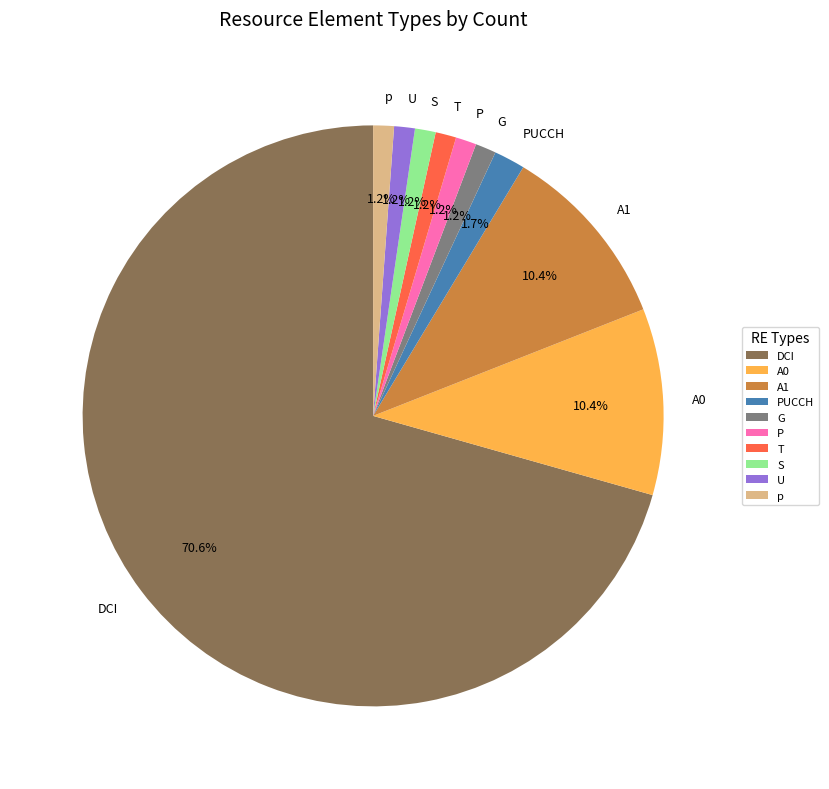

Which has a higher value, PUCCH or A1?

A1